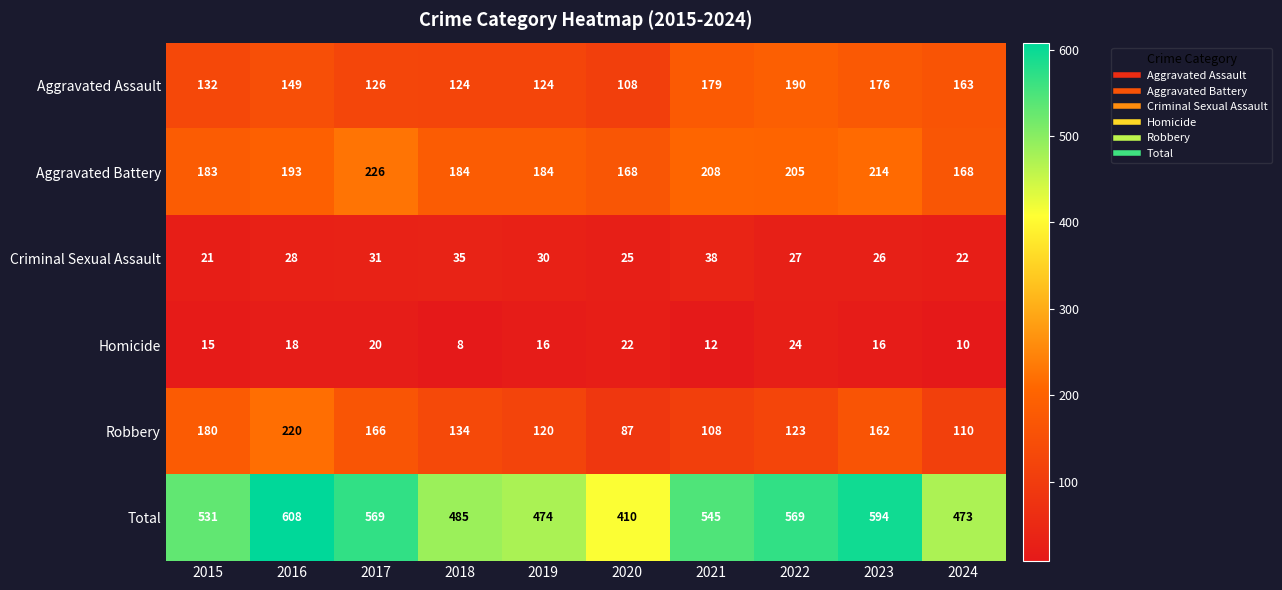

What is the difference between the highest and lowest values at 2016?

590